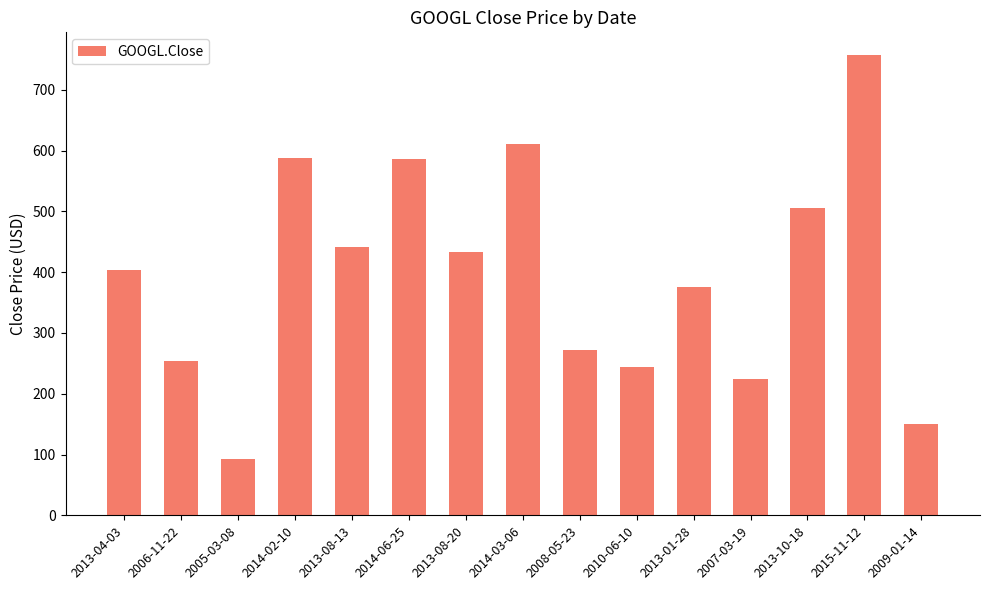

What is the ratio of the value at 2014-06-25 to the value at 2006-11-22?

2.3